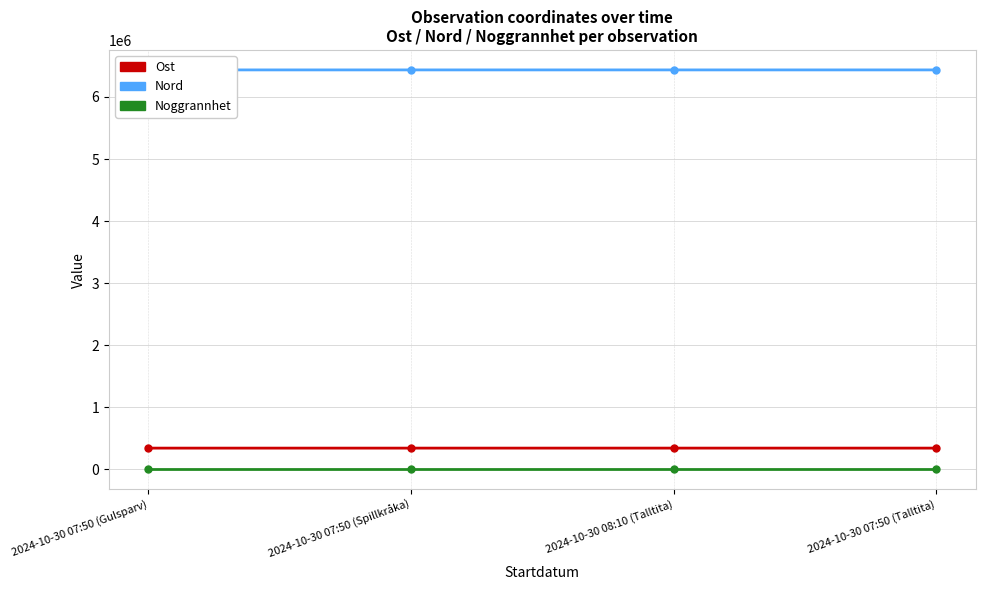

What value does the Nord series have at 2024-10-30 07:50 (Talltita), to the nearest 10?

6435570